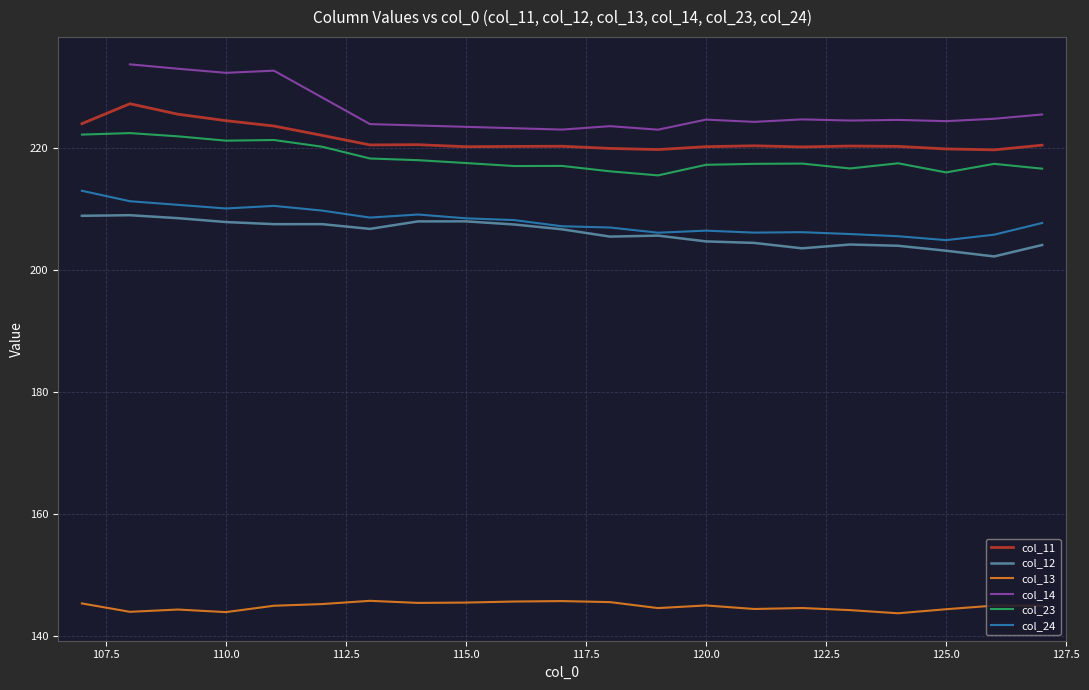

How many interior local valleys does the col_12 series have?

5